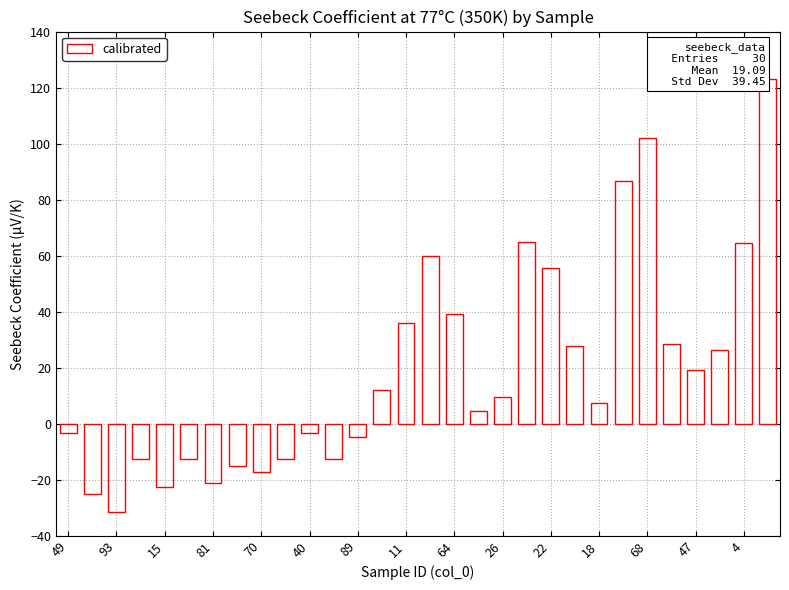

What is the smallest value displayed?

-31.7